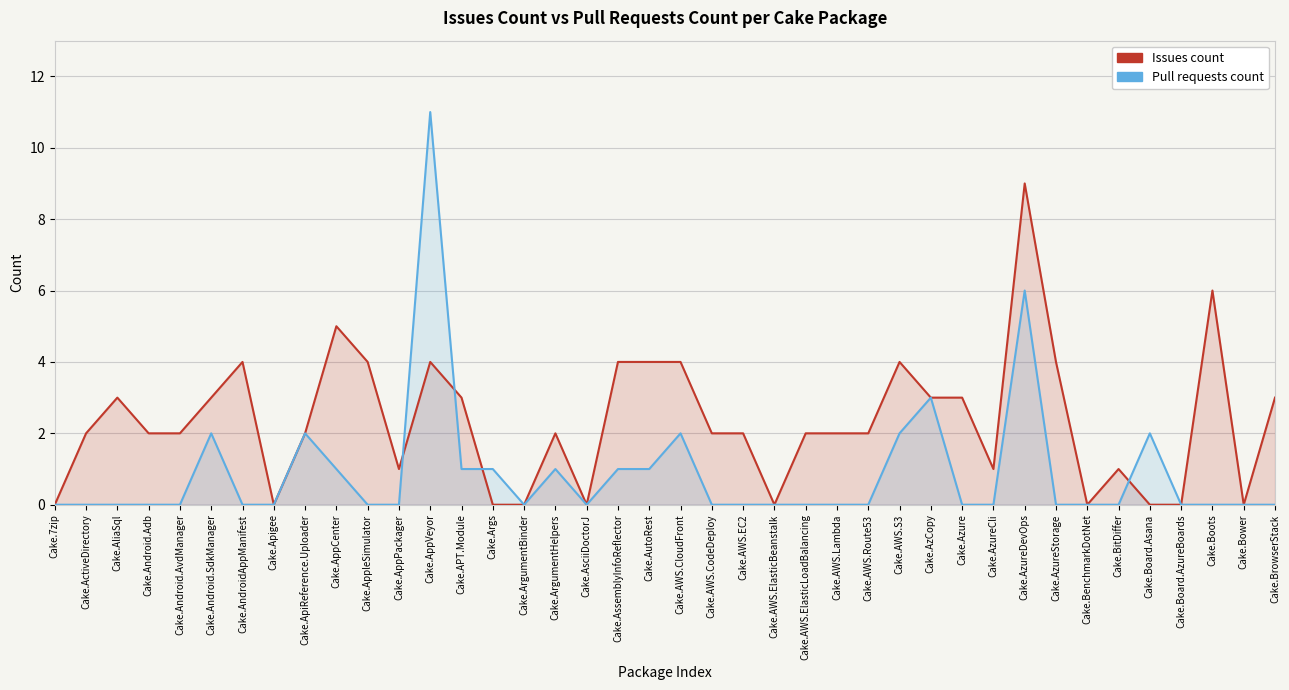

Count the Issues count values in the range 1 to 4.

27